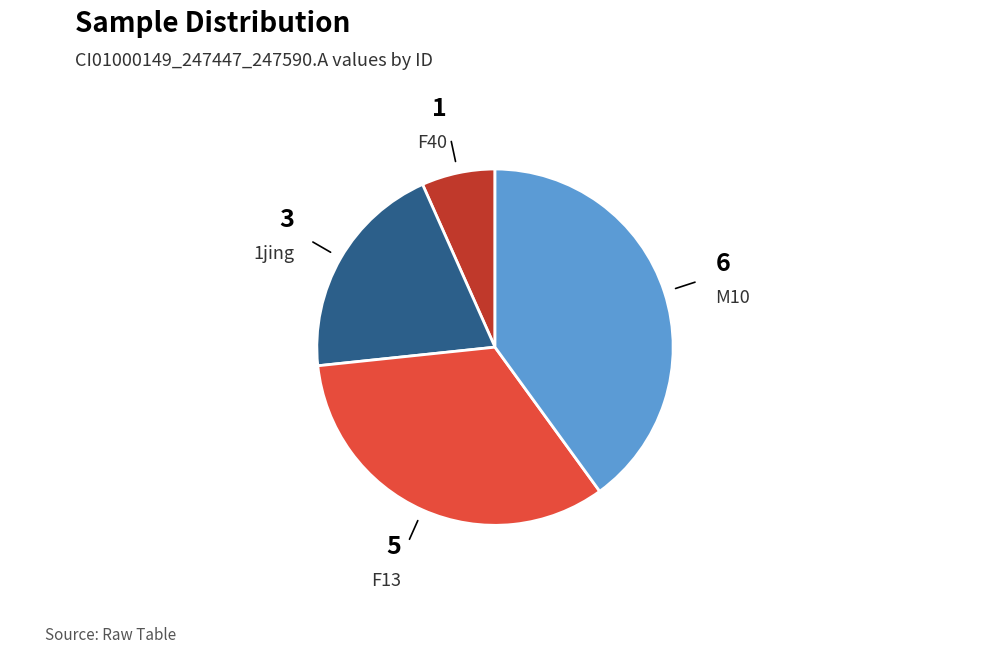

Combined, do F13 and F40 account for over 50%?

No